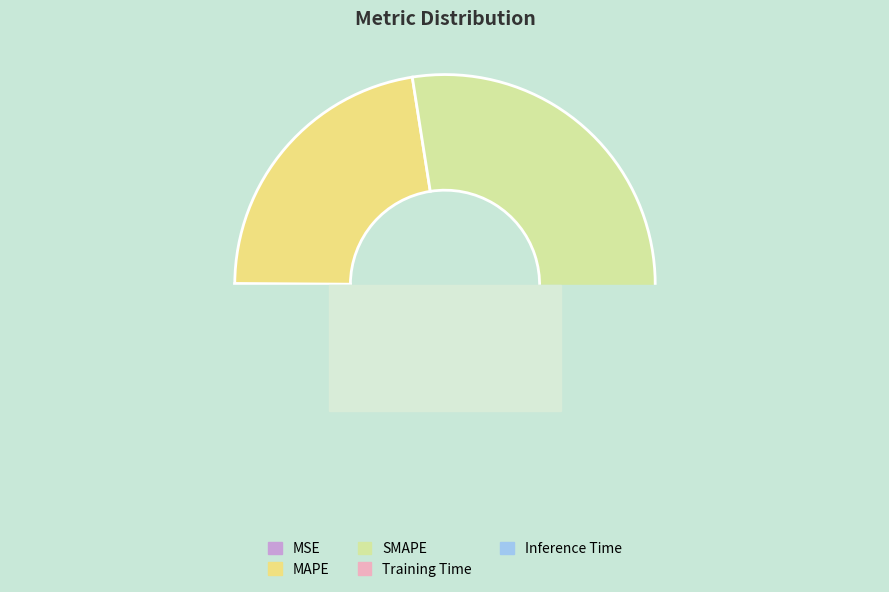

How many segments does this pie chart have?

5